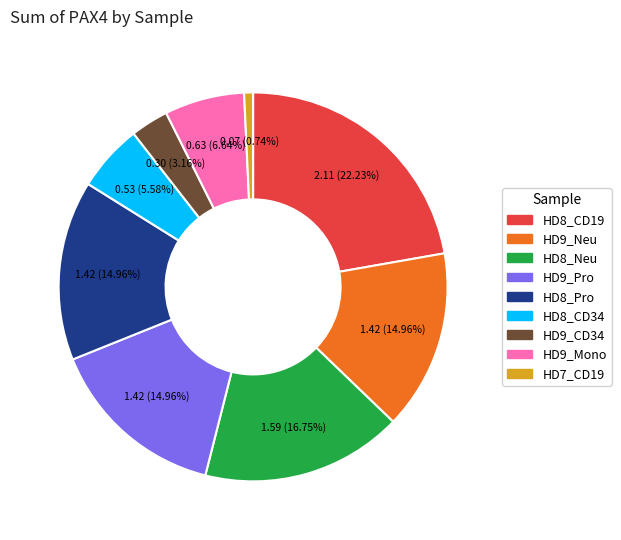

Is there any slice that represents more than half of the pie?

No